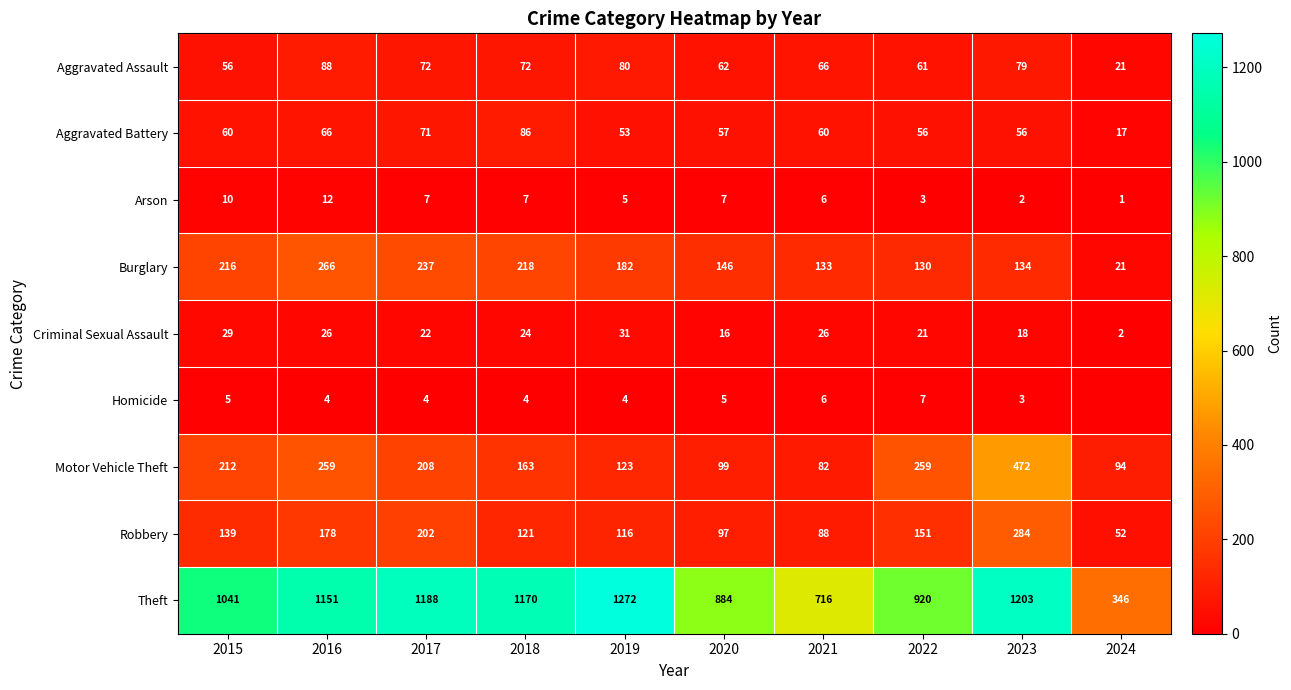

What is the greatest value displayed?

1272